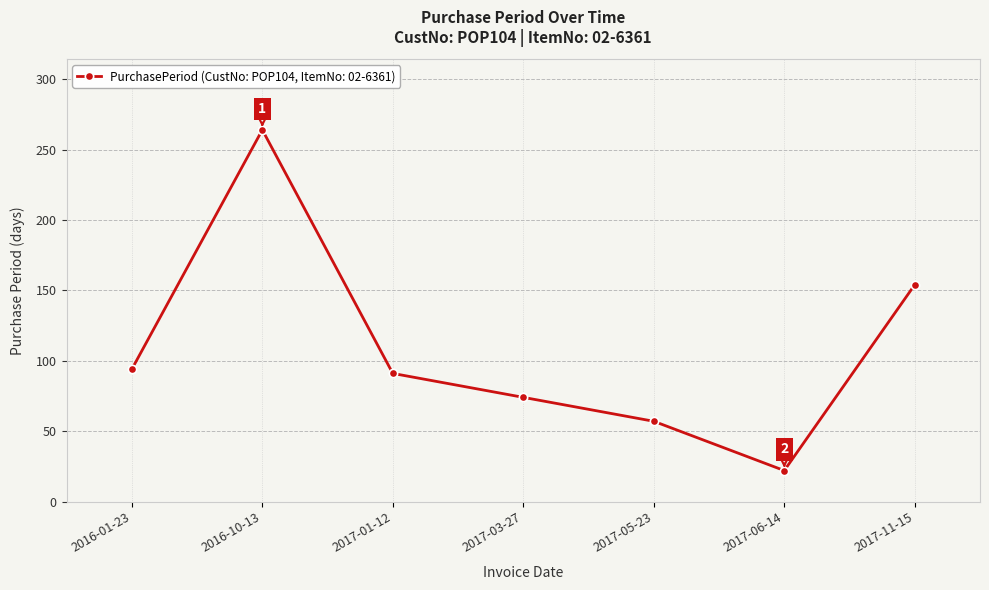

Where is the first local minimum?

2017-06-14